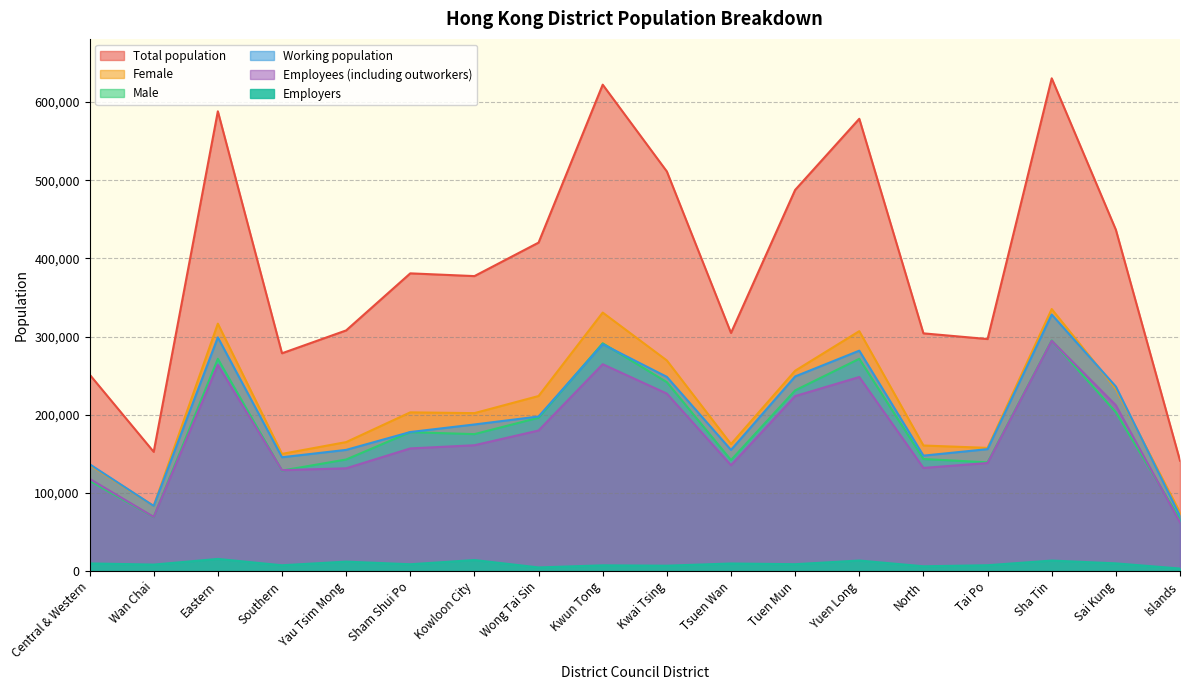

How many data points in Total population are less than 380855?

9